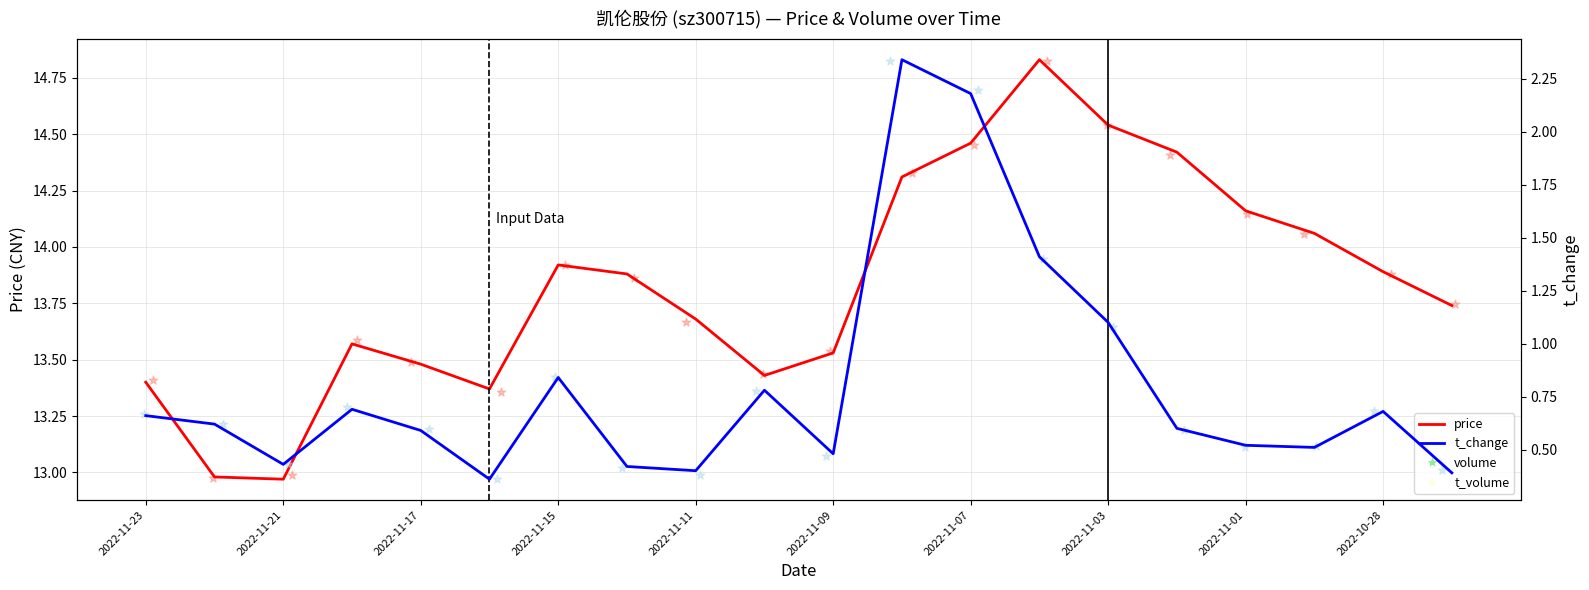

What are all the series names shown in the legend?

price, t_change, volume, t_volume